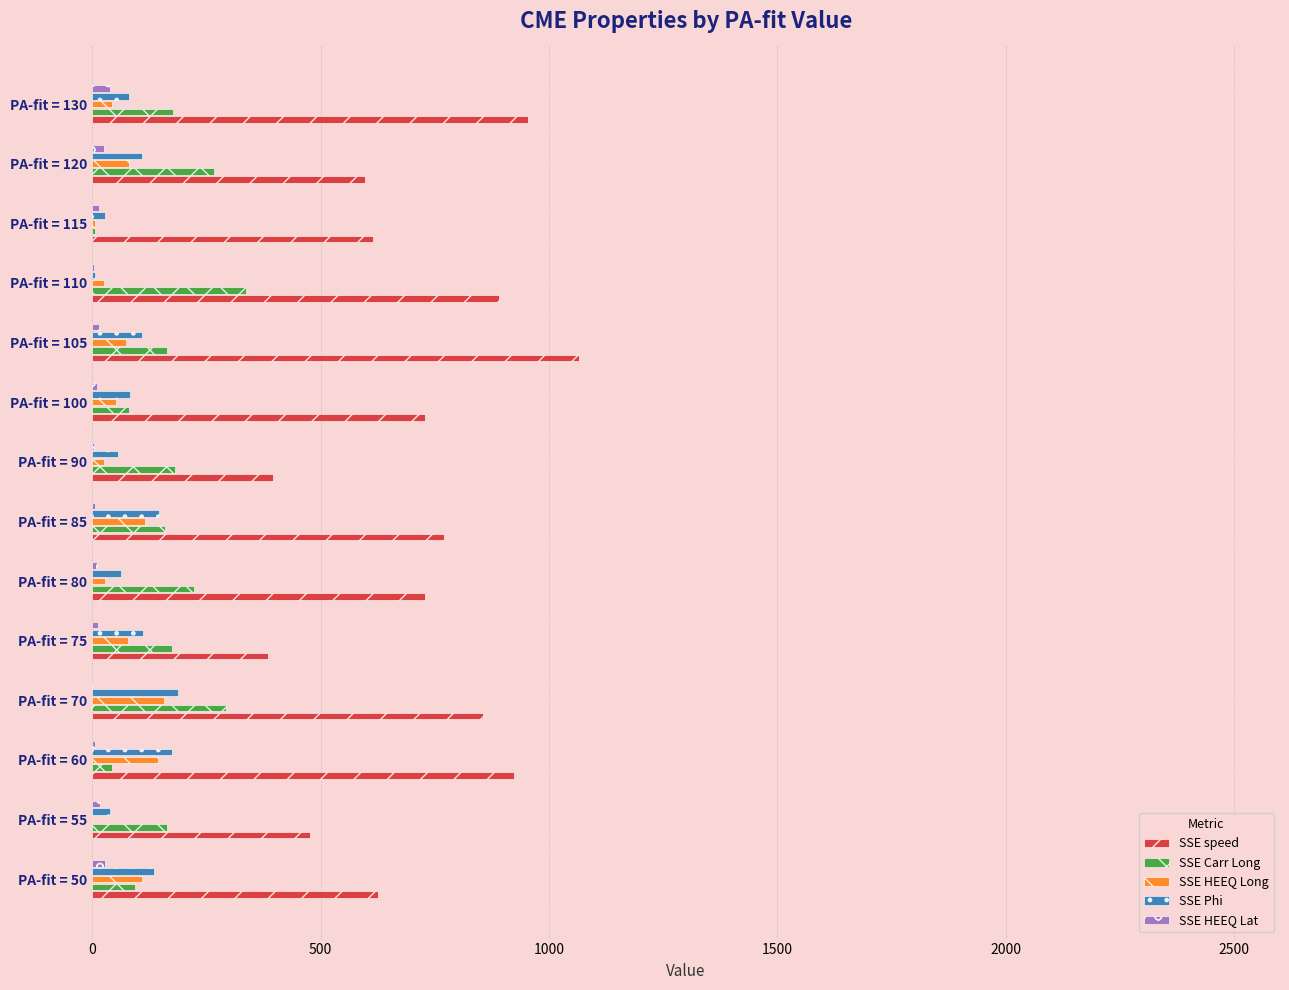

Count the number of categories in the chart.

14